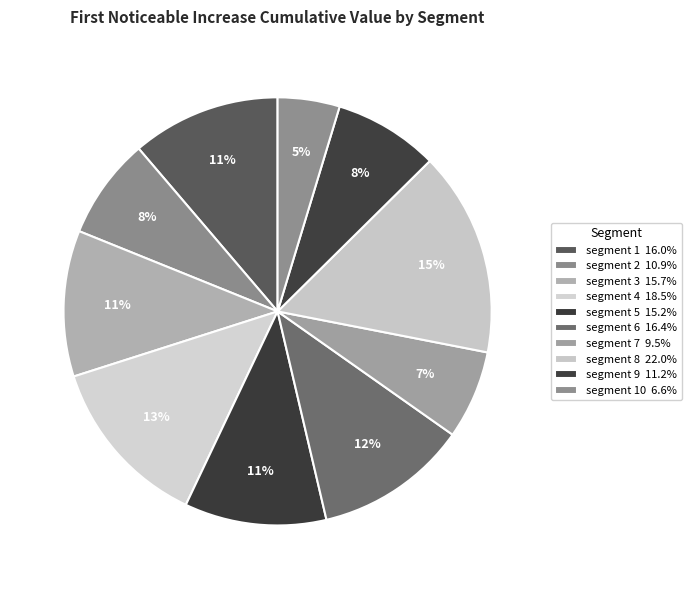

Rank the categories by value from lowest to highest.

segment 10, segment 7, segment 2, segment 9, segment 5, segment 3, segment 1, segment 6, segment 4, segment 8